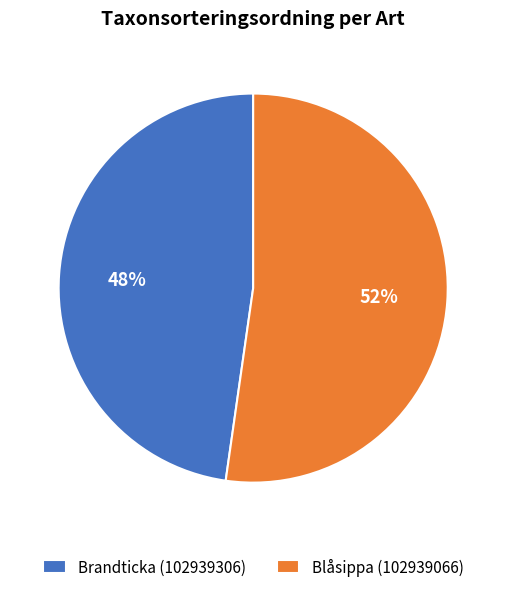

What is the largest slice in the pie chart?

Blåsippa (102939066)